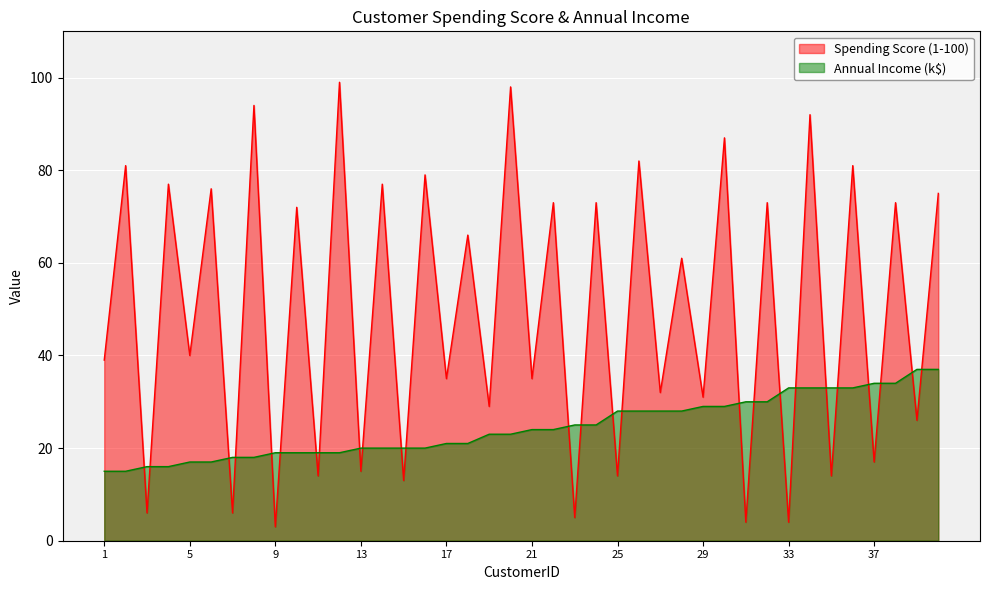

How many times do Annual Income (k$) and Spending Score (1-100) cross each other?

26